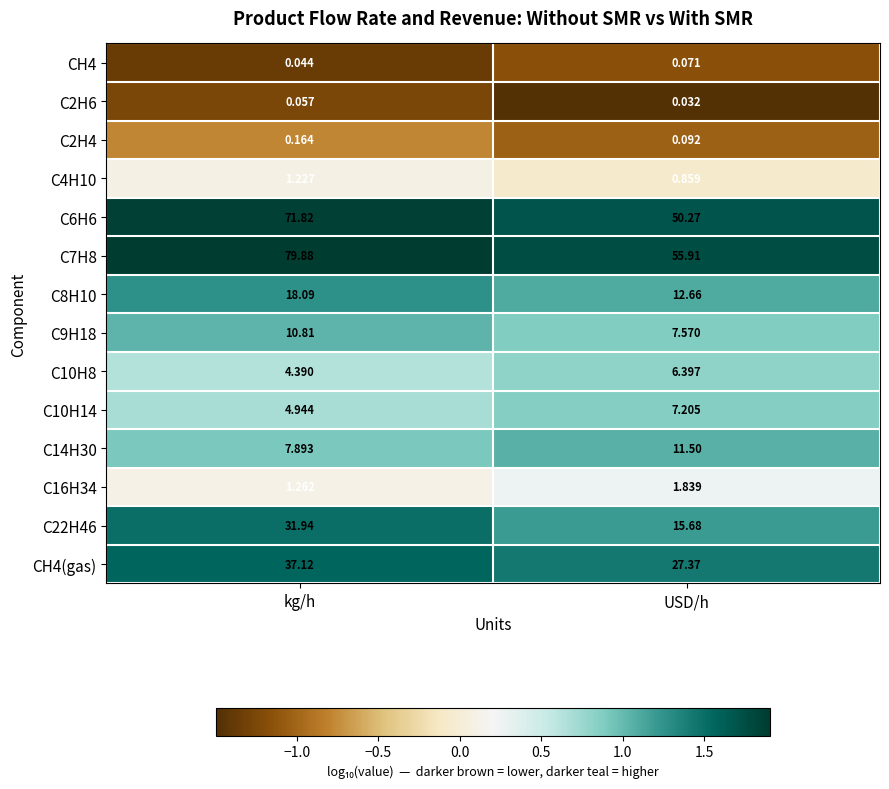

Where is CH4(gas) nearest to the value 32?

USD/h